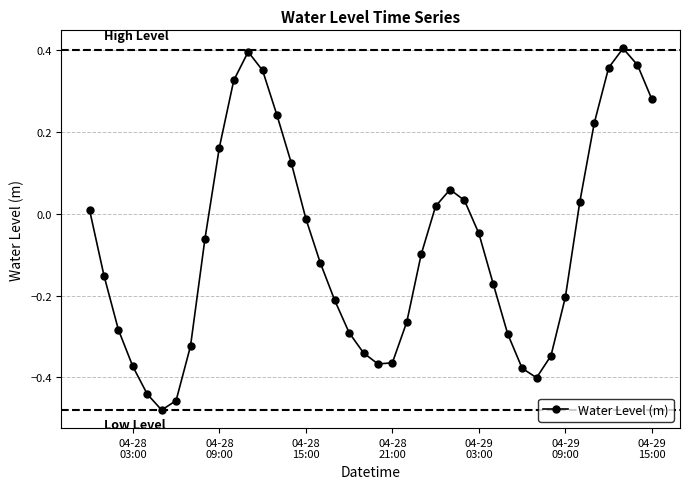

What is the difference between the maximum and minimum values?

0.9